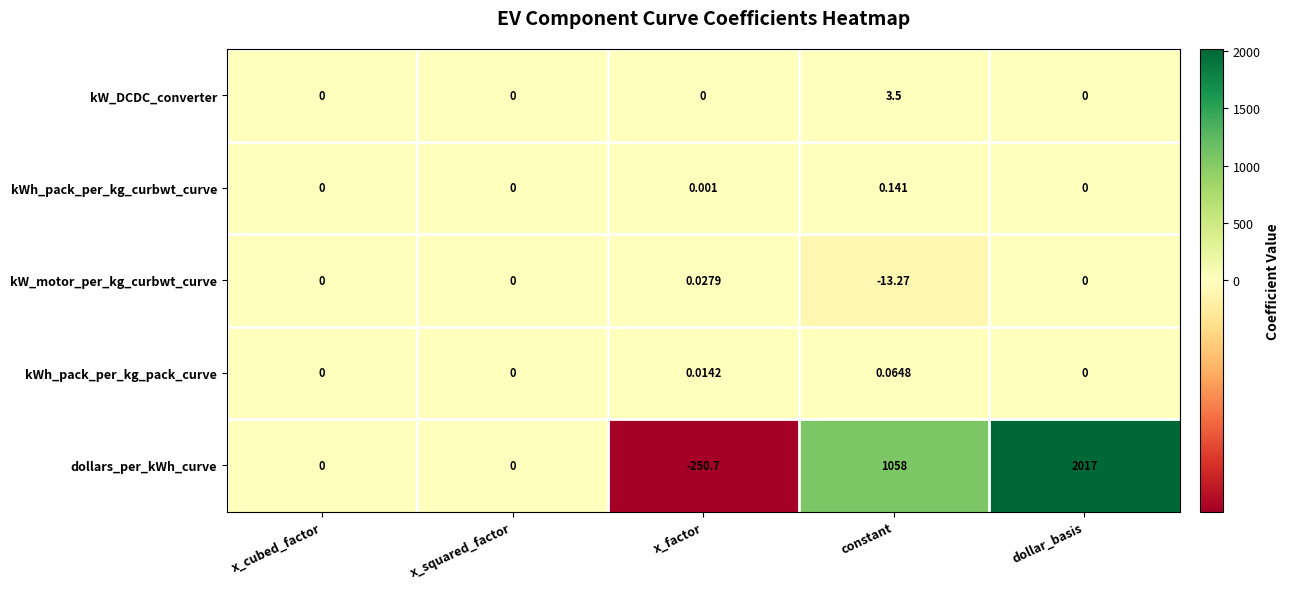

List the series in order of their peak value, lowest first.

kW_motor_per_kg_curbwt_curve, kWh_pack_per_kg_pack_curve, kWh_pack_per_kg_curbwt_curve, kW_DCDC_converter, dollars_per_kWh_curve